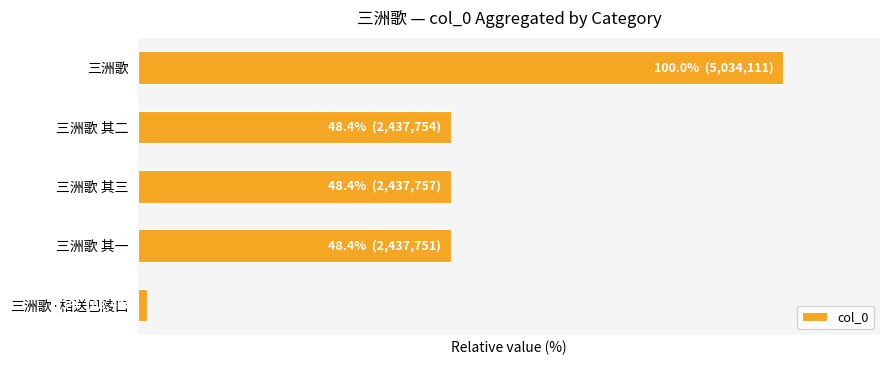

Does the chart contain any negative values?

No